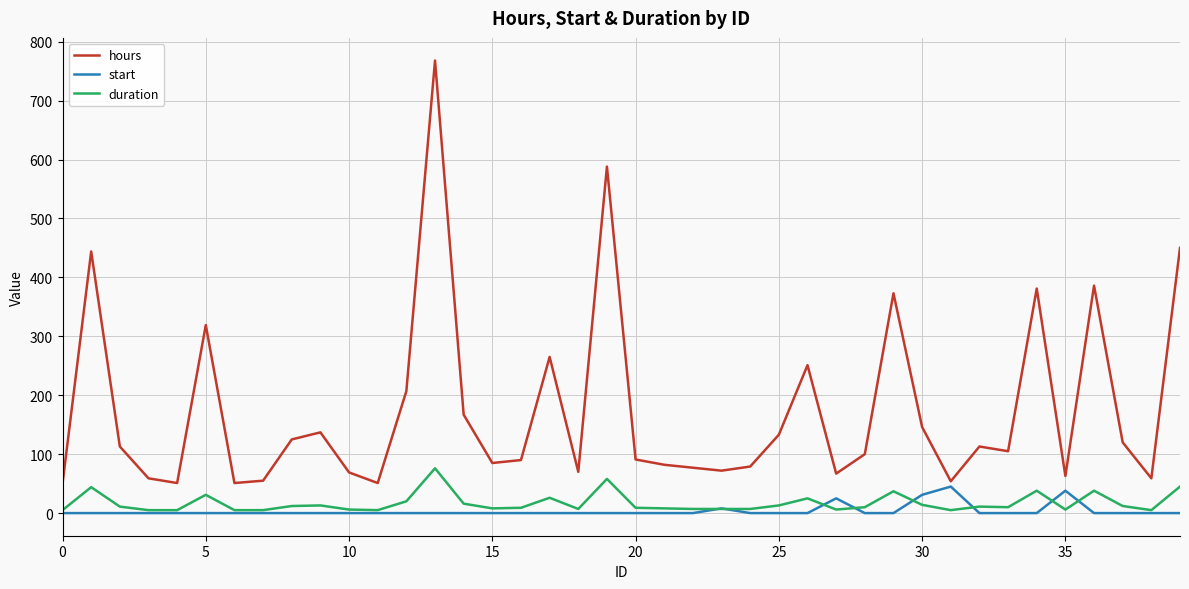

What is the sum of all hours values?

6966